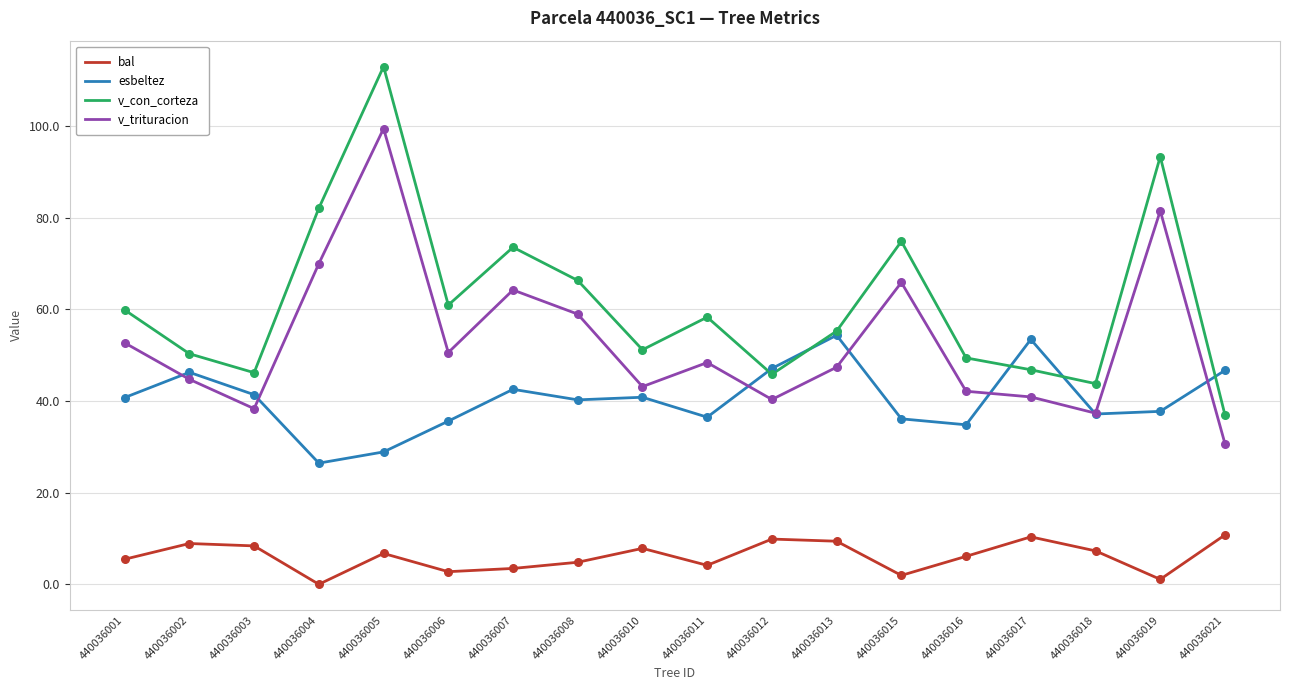

Which series has the largest range (max minus min)?

v_con_corteza